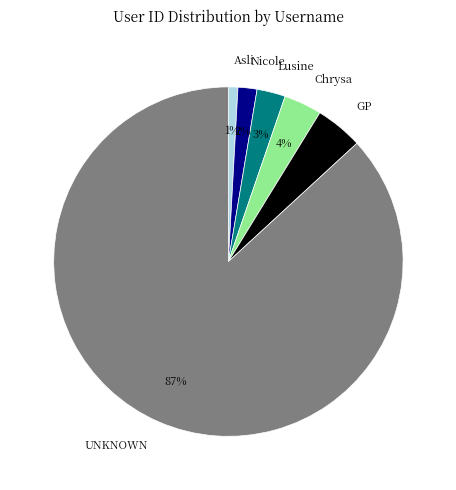

What is the smallest slice in the pie chart?

Asli